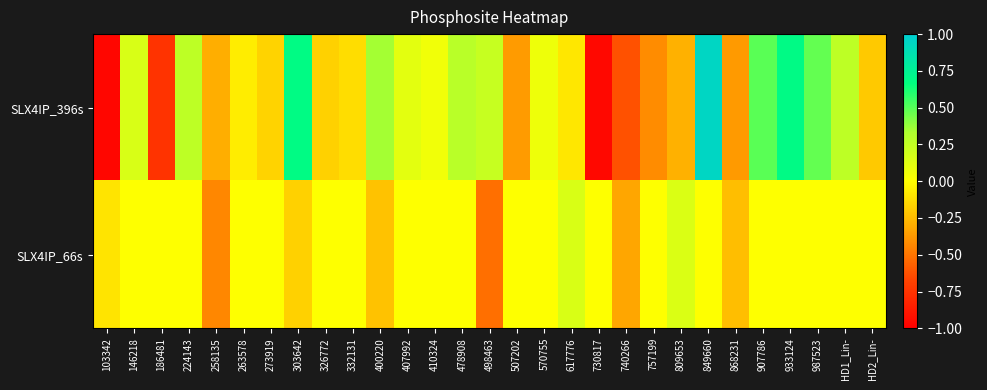

At which category is the sum across all series the highest?

849660